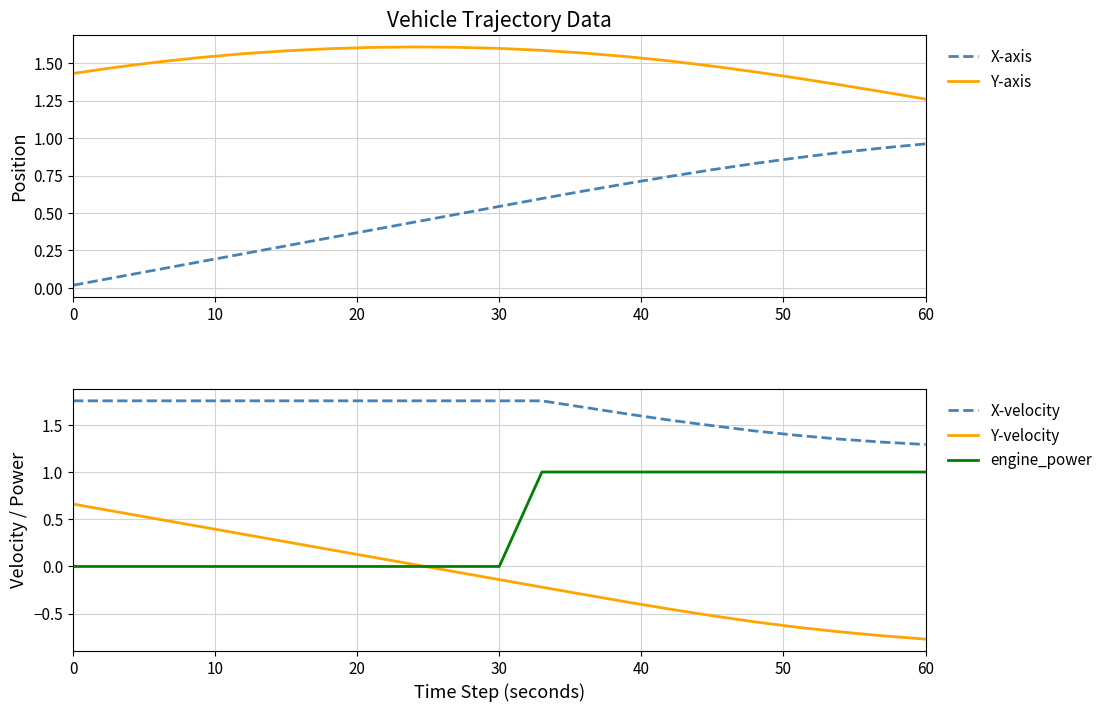

Does the chart display data point markers on the line(s)?

No